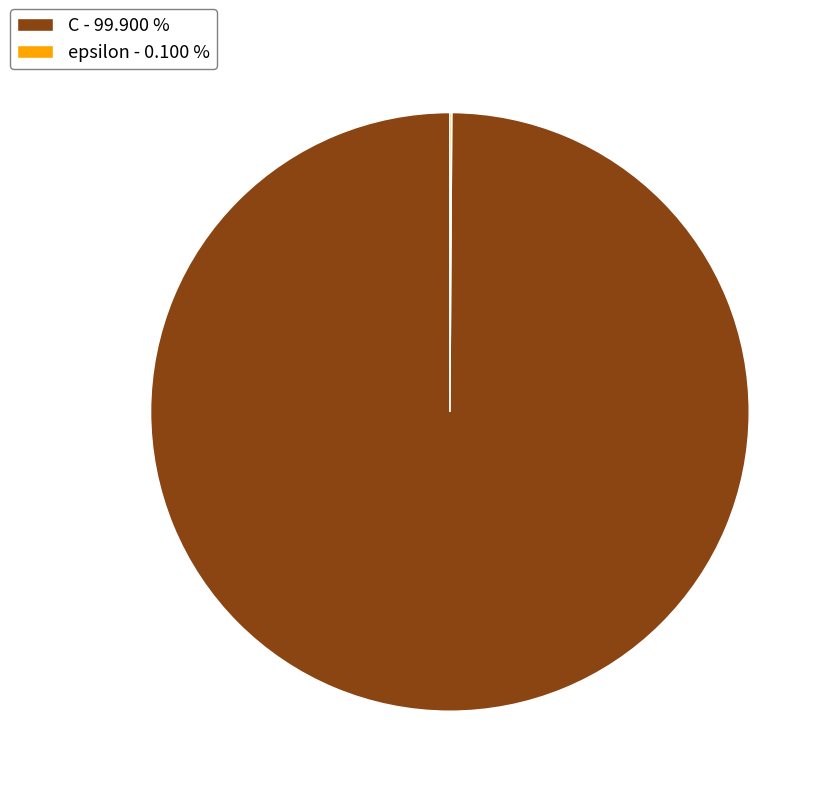

Is there any slice that represents more than half of the pie?

Yes